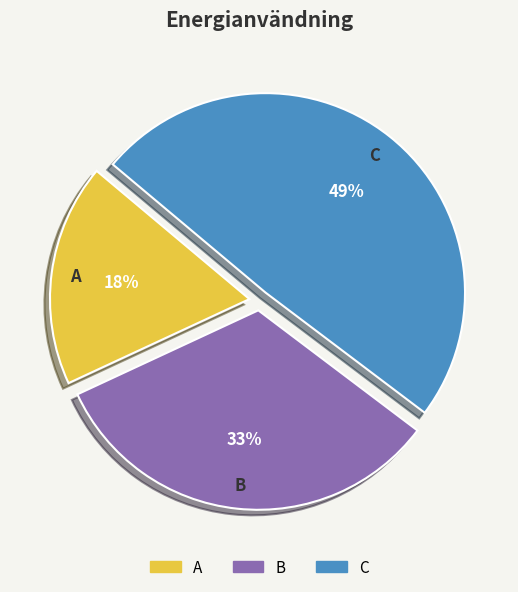

To the nearest percent, what is the combined percentage of A and B?

51%